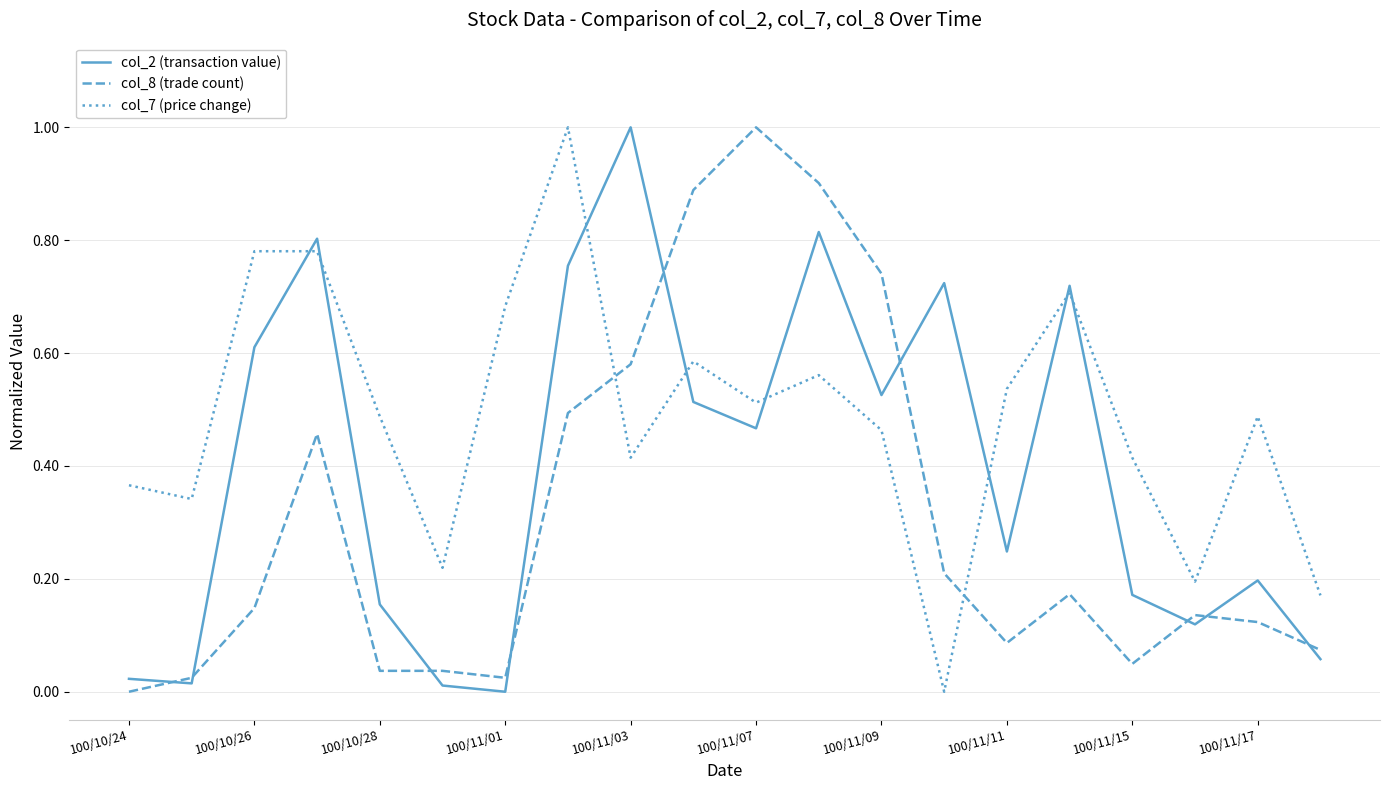

After their last crossing, which series has the higher values: col_2 (transaction value) or col_7 (price change)?

col_7 (price change)